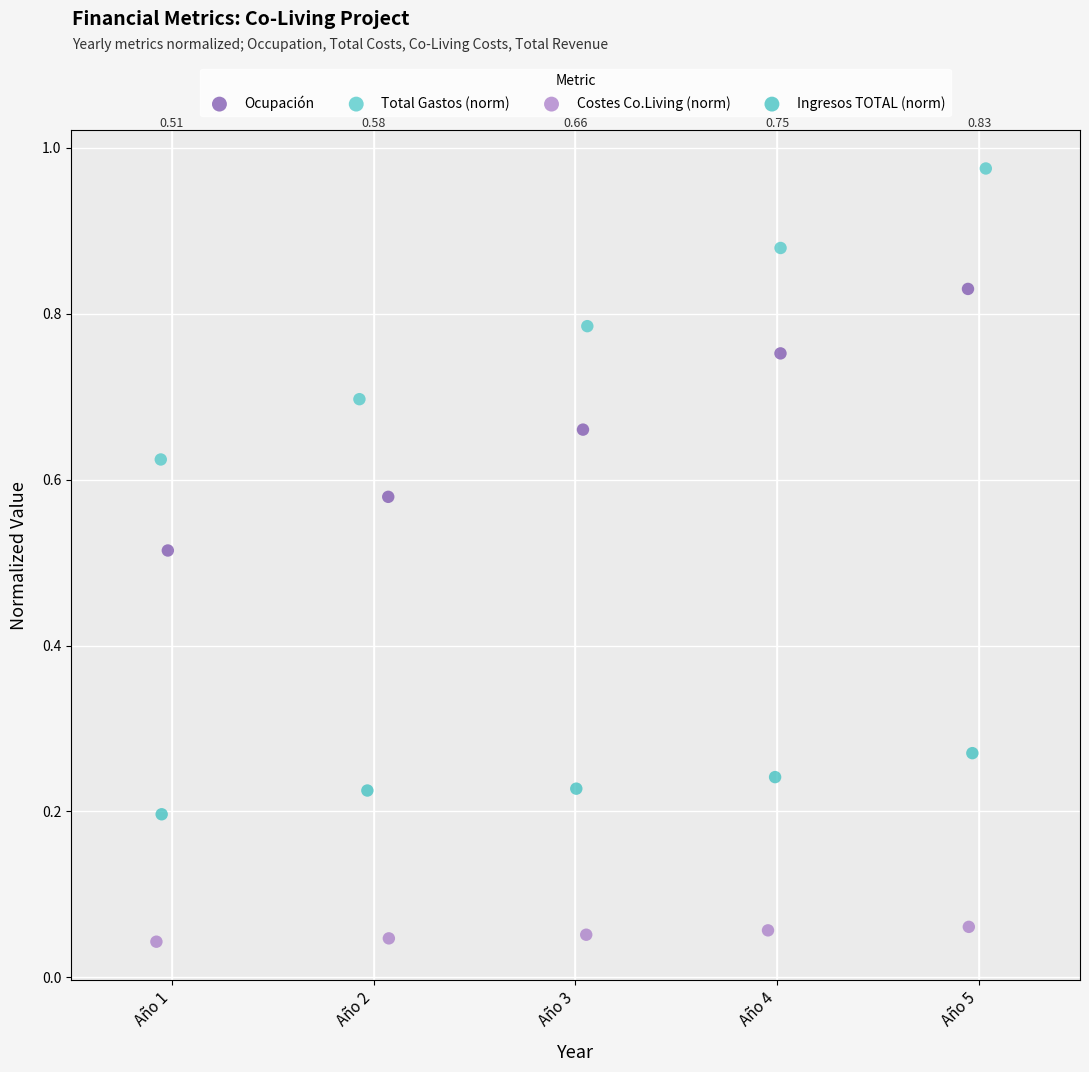

Which series contains the highest Y value?

Total Gastos (norm)